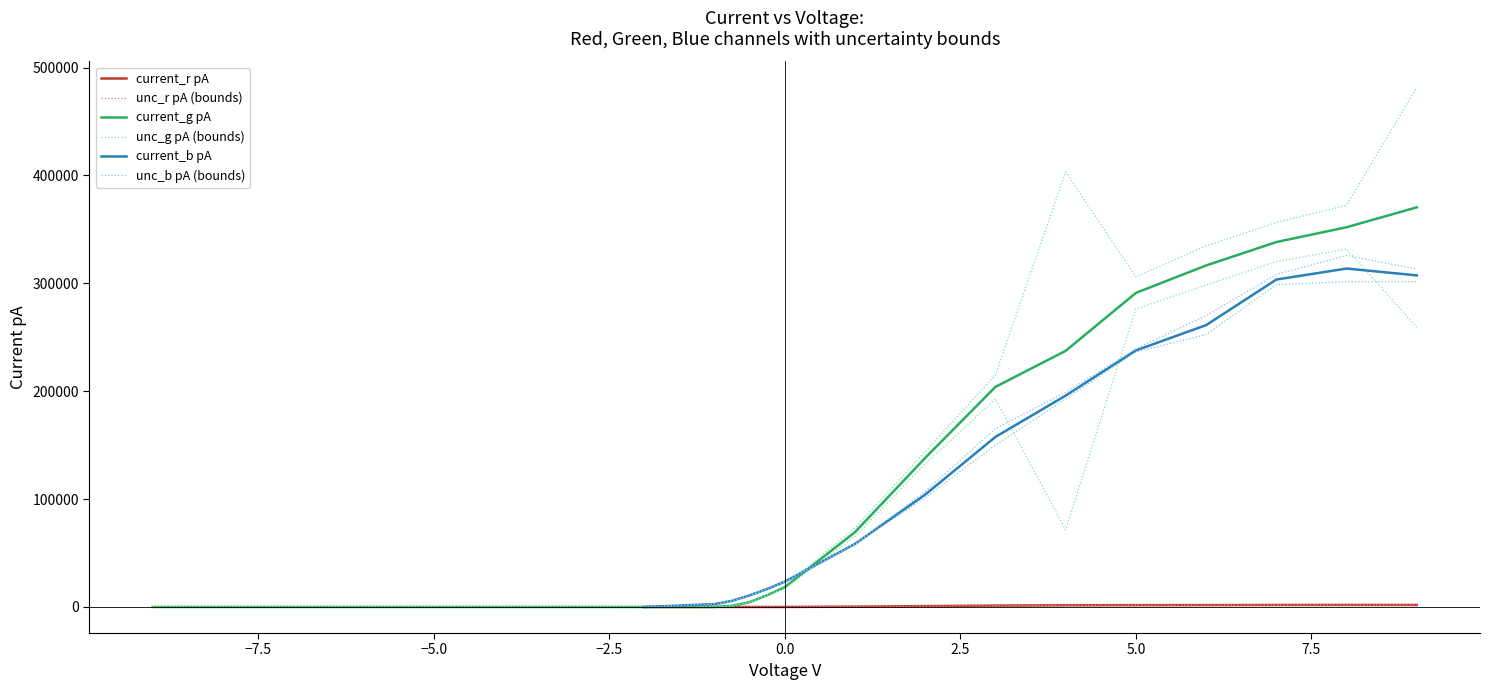

In unc_g, how many points are higher than both neighbors (excluding endpoints)?

4